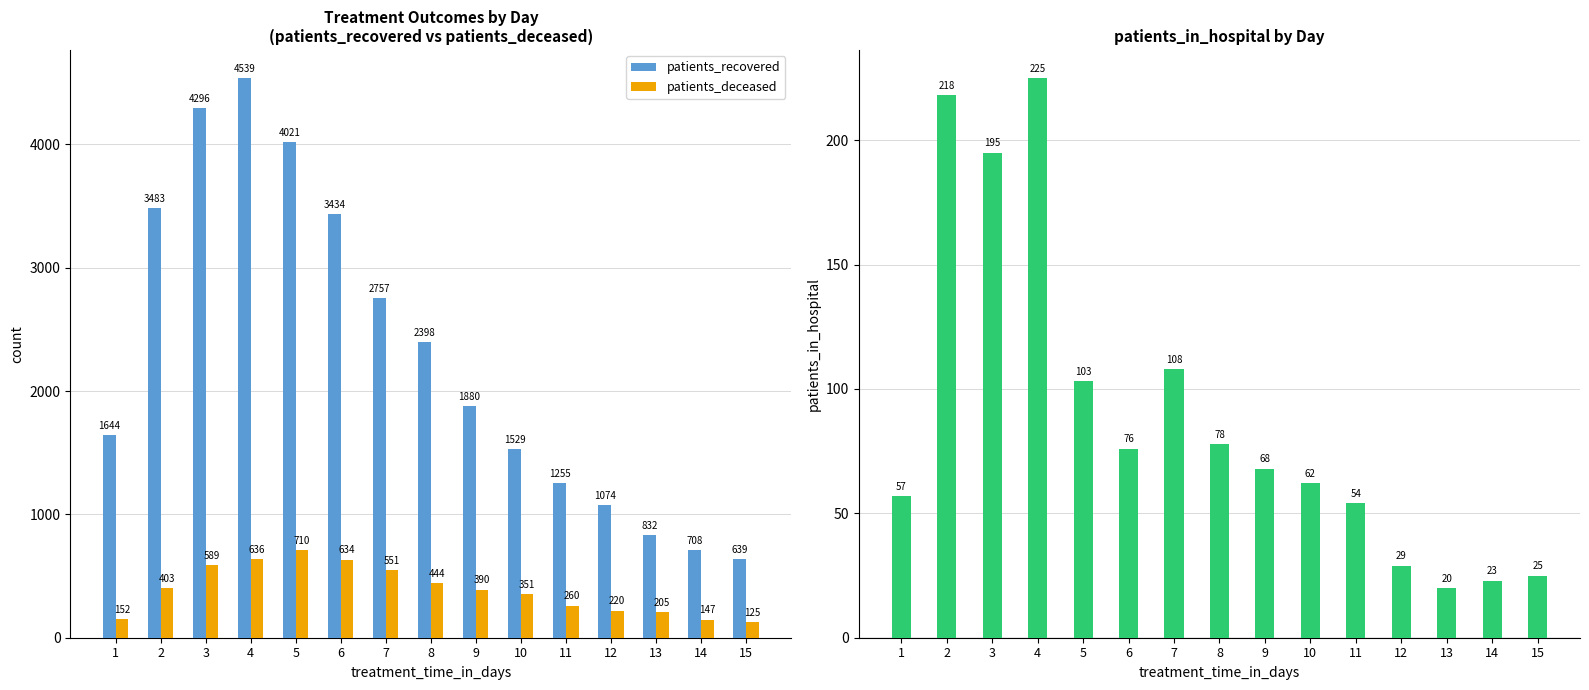

How many distinct data groups are displayed?

3